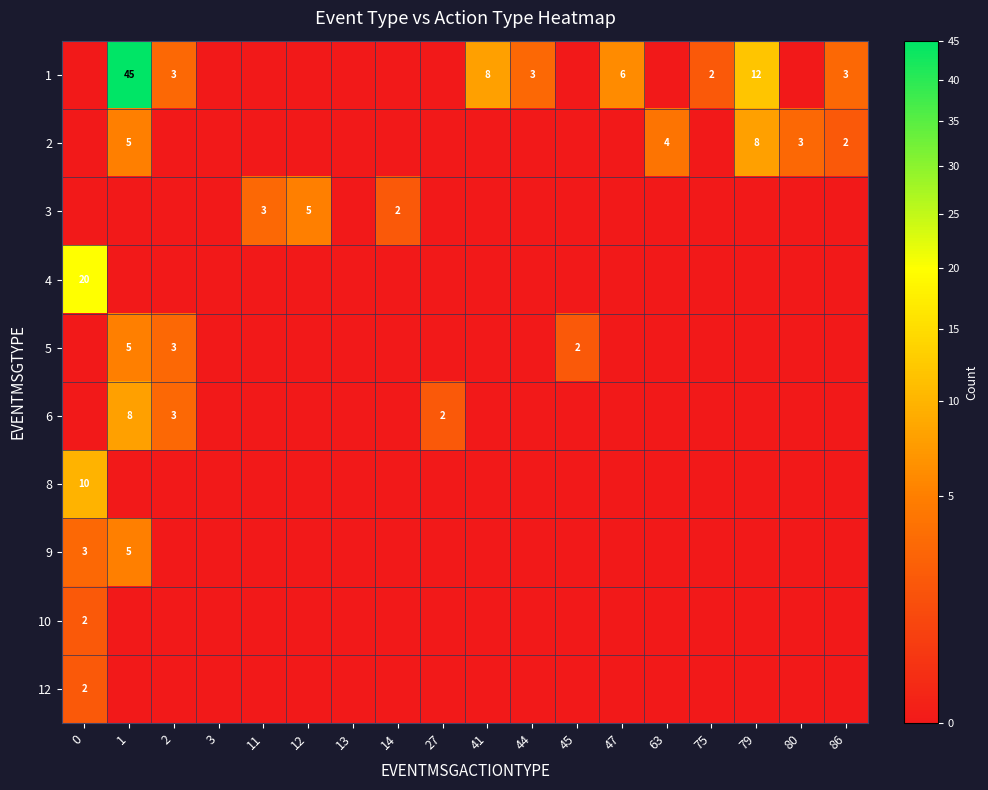

The 1 series shows 5 at 86. True or false?

False